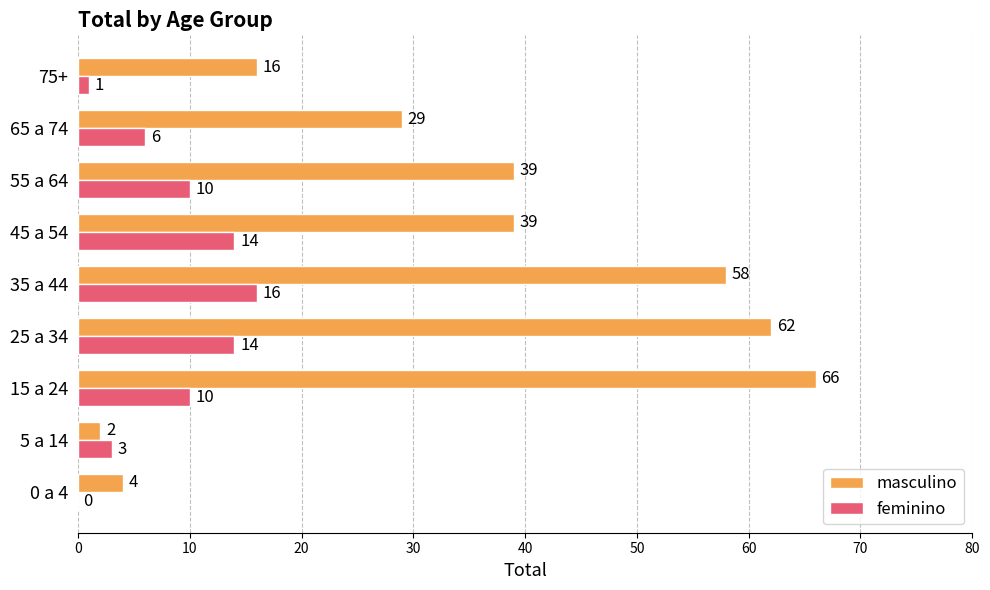

How many feminino values are between 3 and 14?

6